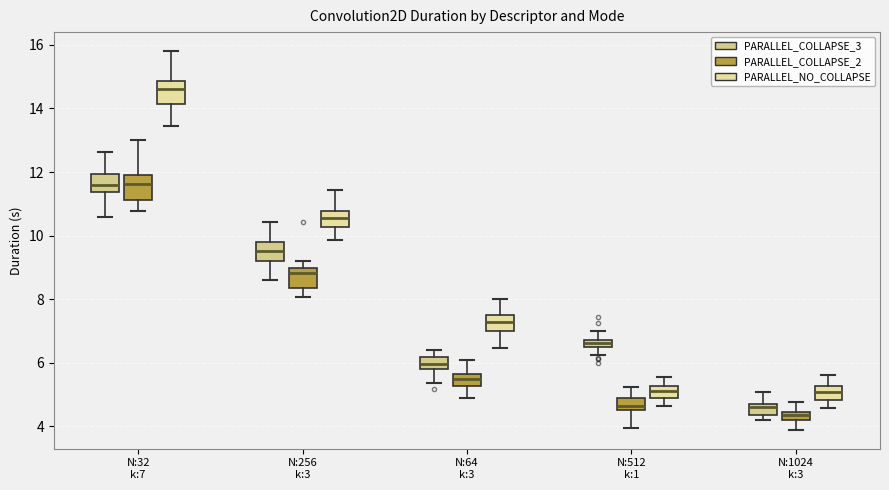

Which box's median line is the lowest?

N:1024 k:3 (PARALLEL_COLLAPSE_2)